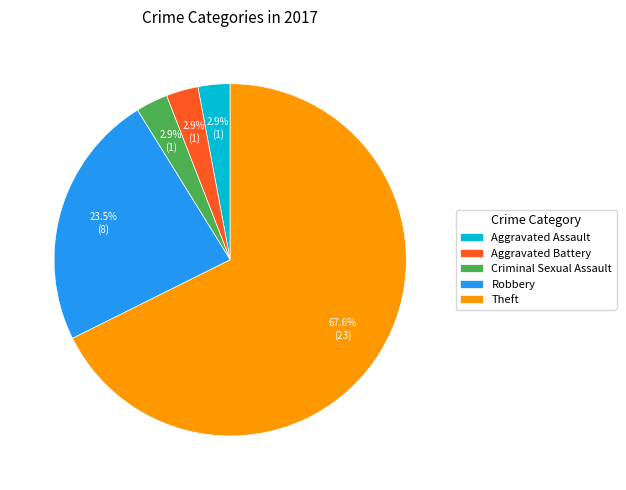

How much of the chart is everything except Aggravated Battery?

97.1%